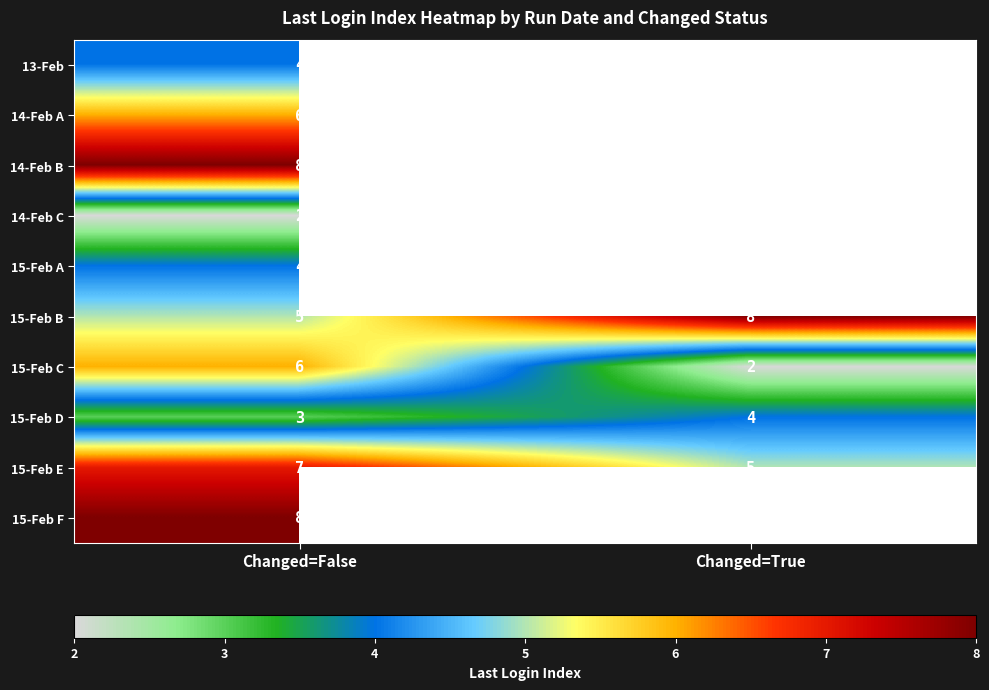

What is the total value across all series at Changed=False?

53